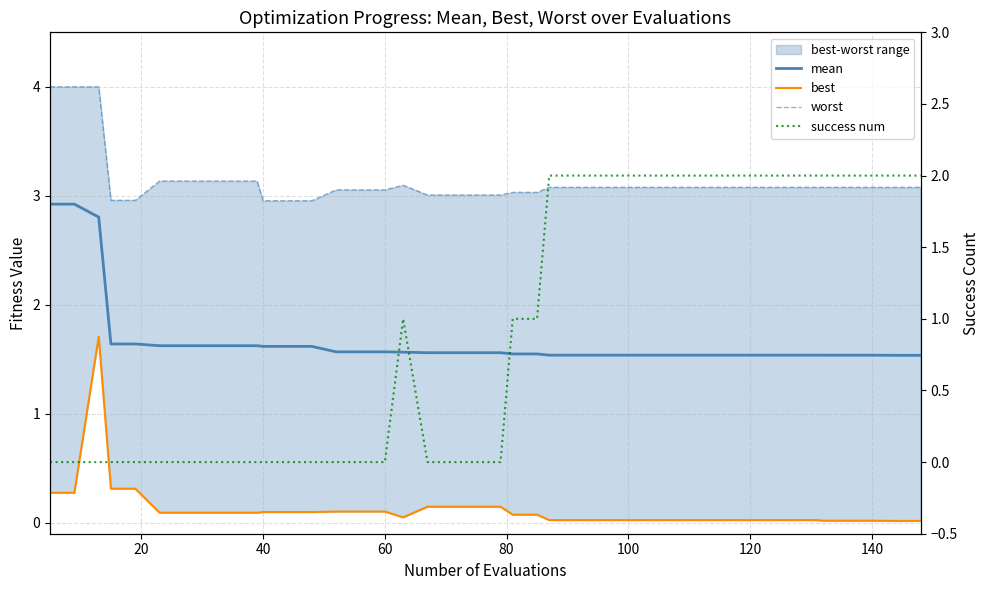

What are all the series names shown in the legend?

mean, best, worst, success num